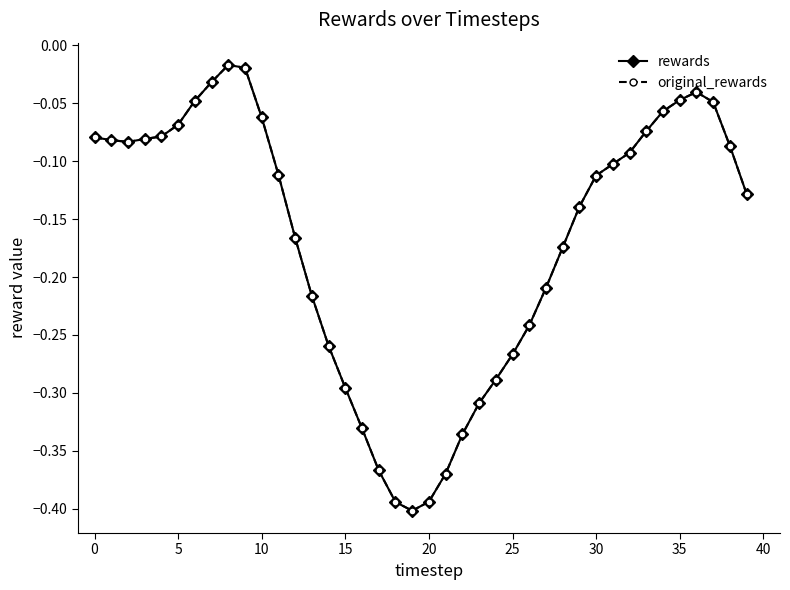

True or false: original_rewards and rewards cross at least once.

False